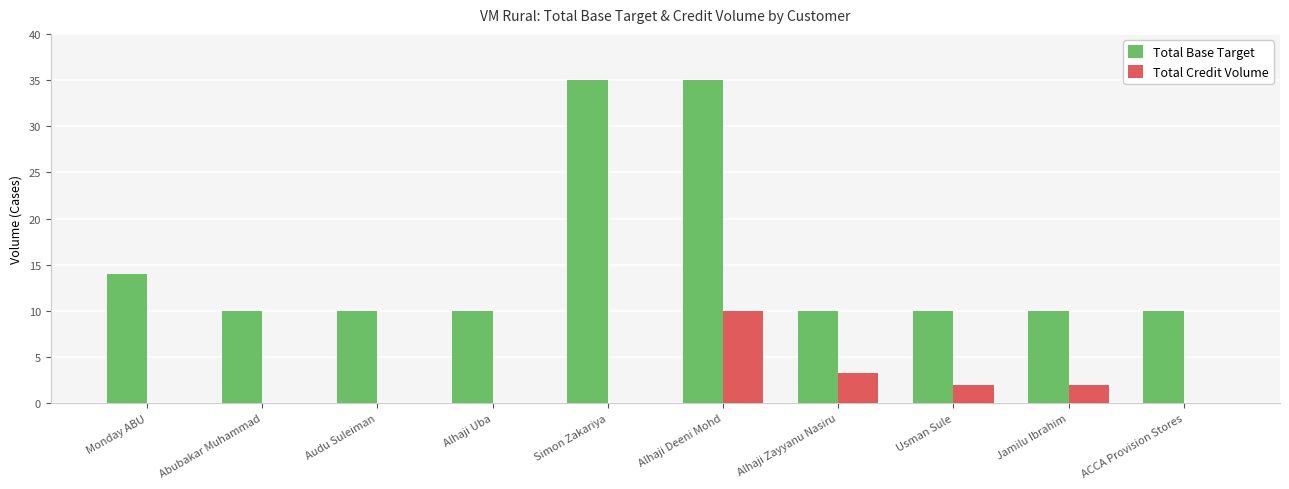

What is the average value of the Total Credit Volume series?

1.7